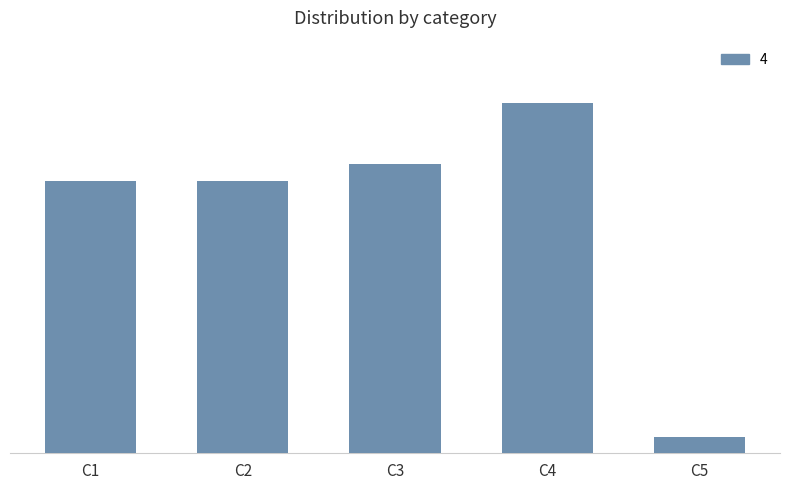

True or false: the data shows 0.1 at C4.

False